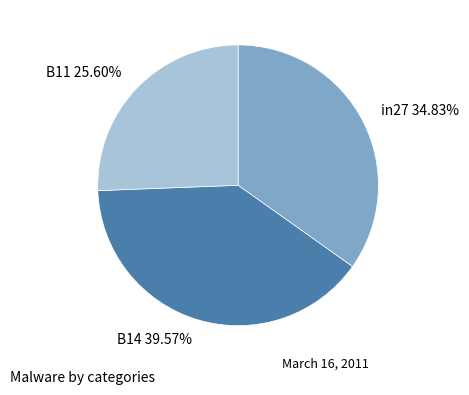

To the nearest percent, what percentage of the pie is B14?

40%